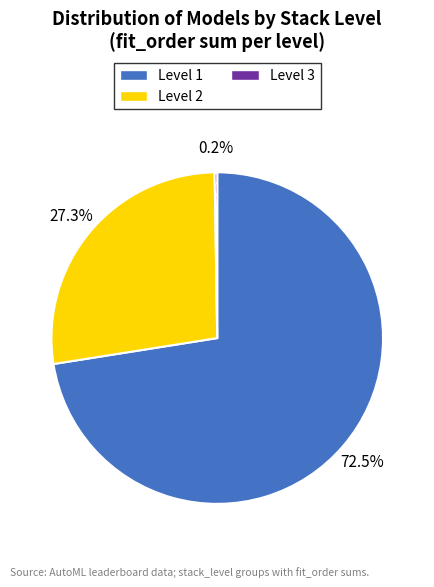

Does Level 2 account for over 50% of the chart?

No